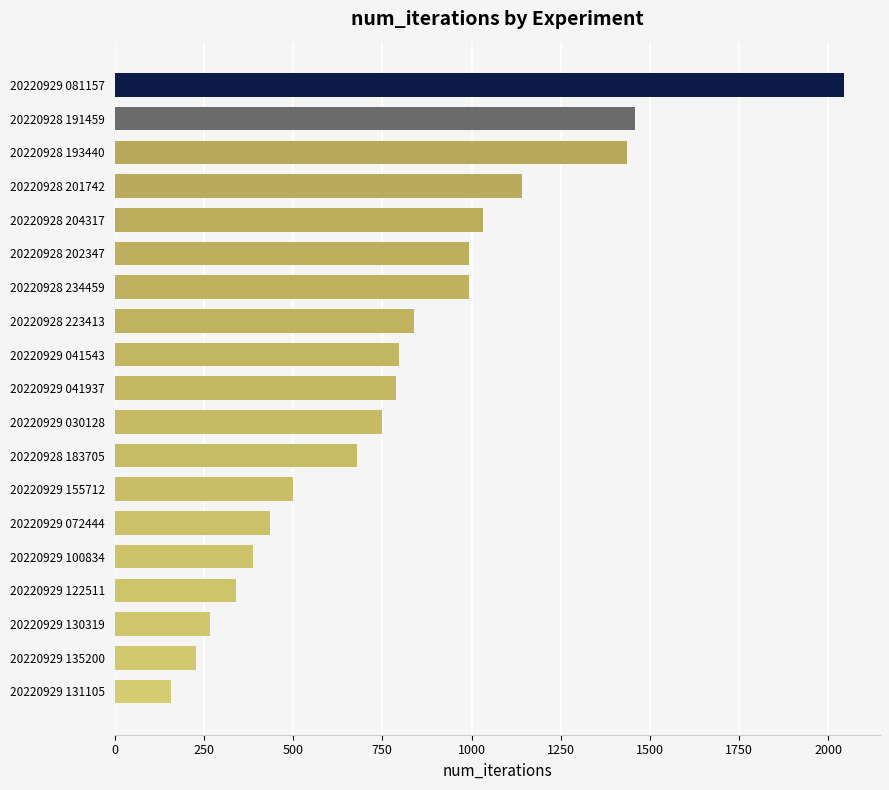

Are the bars grouped side by side (vs. stacked)?

No